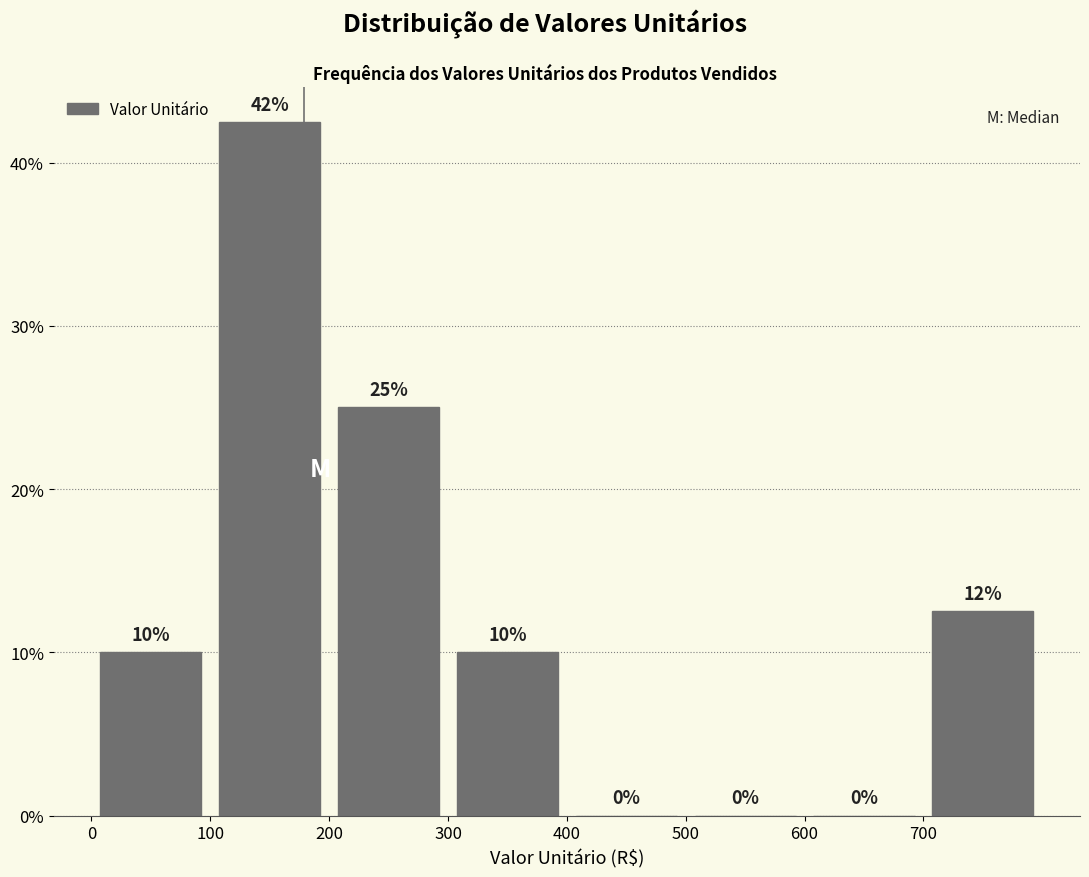

Over which range of the x-axis is the bar tallest?

100 to 200